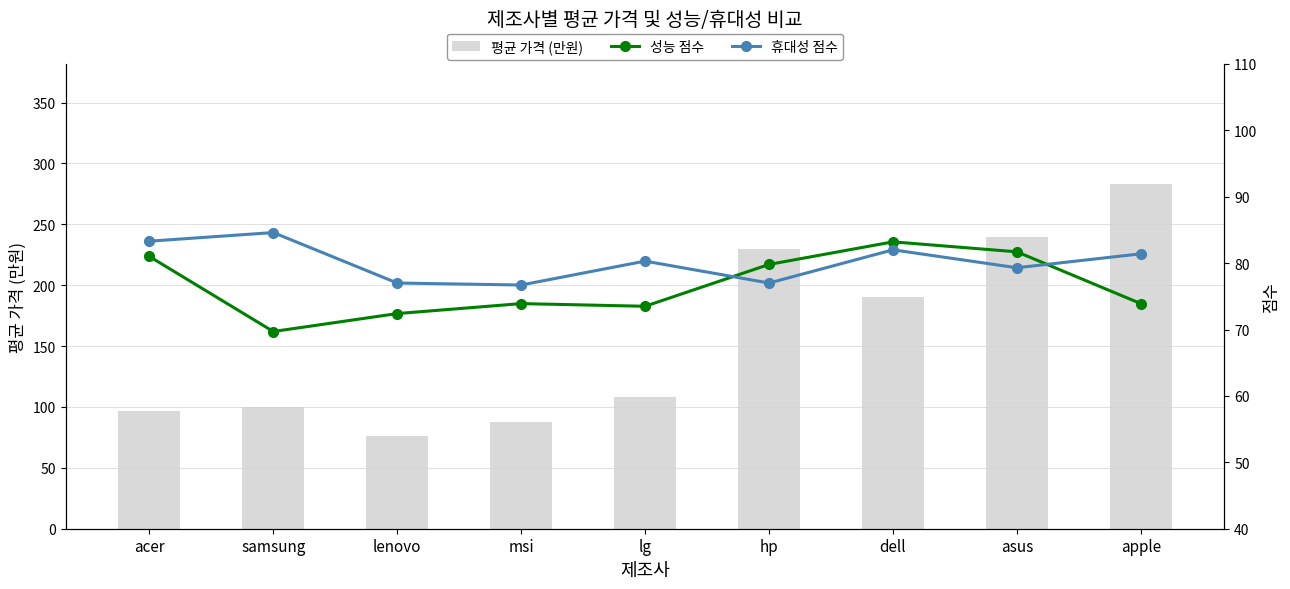

What is the approximate value of 평균 가격 (만원) at acer?

97.0